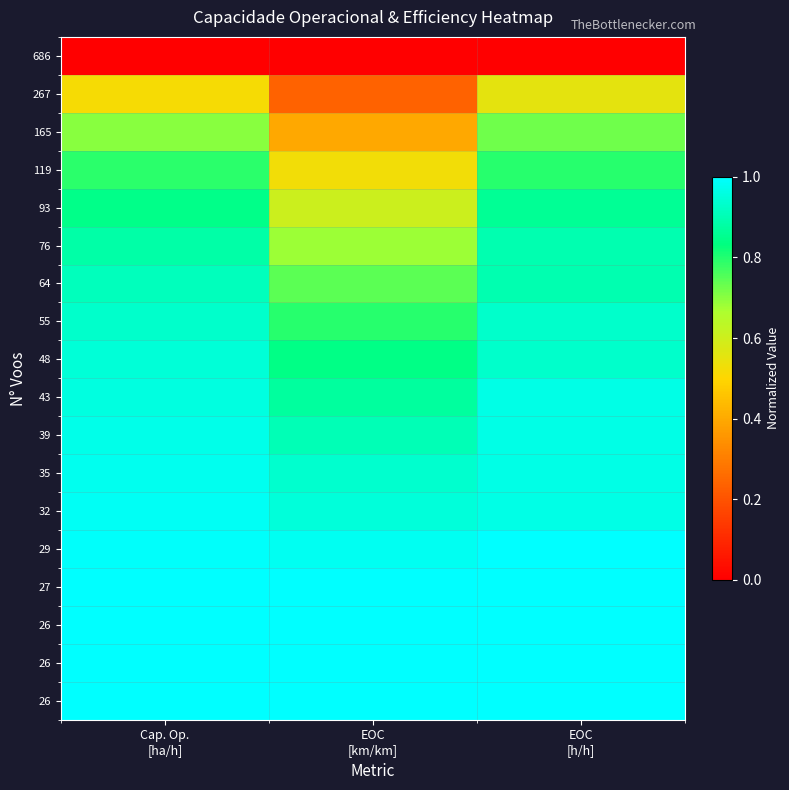

What is the maximum value shown in the chart?

1.0